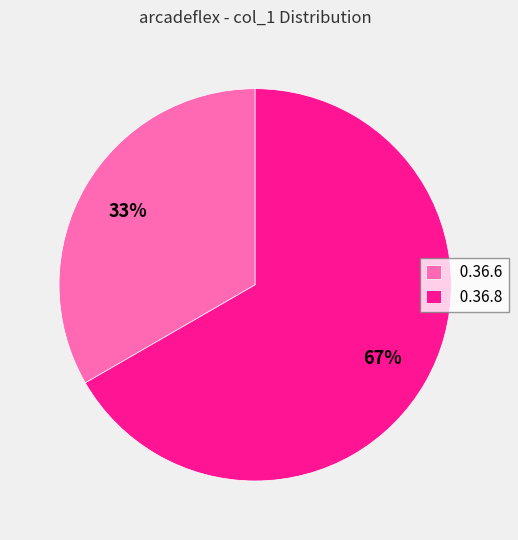

Do 0.36.8 and 0.36.6 together represent more than half of the pie?

Yes